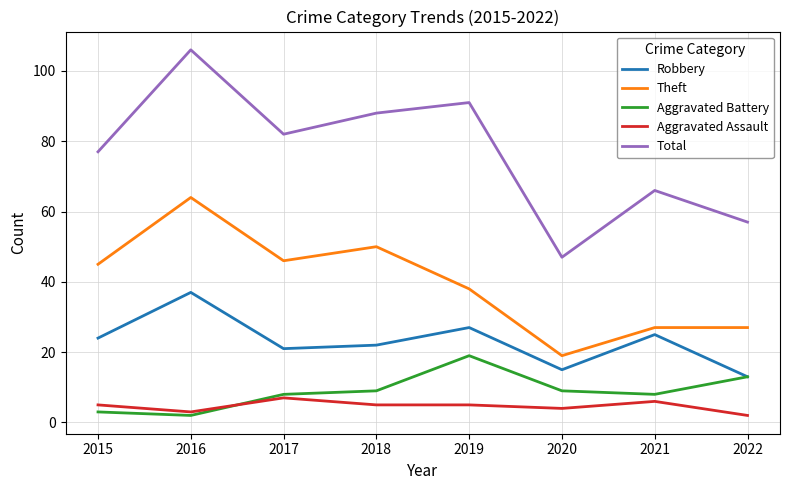

Does the chart have visible grid lines?

Yes